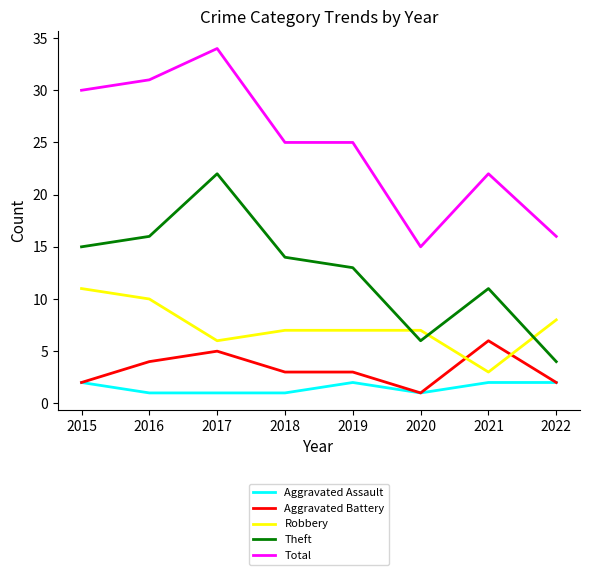

True or false: Theft and Aggravated Battery cross at least once.

False